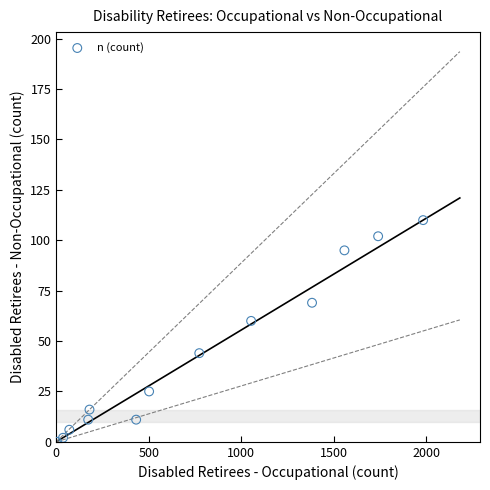

What Y value in the scatter plot is closest to 55?

60